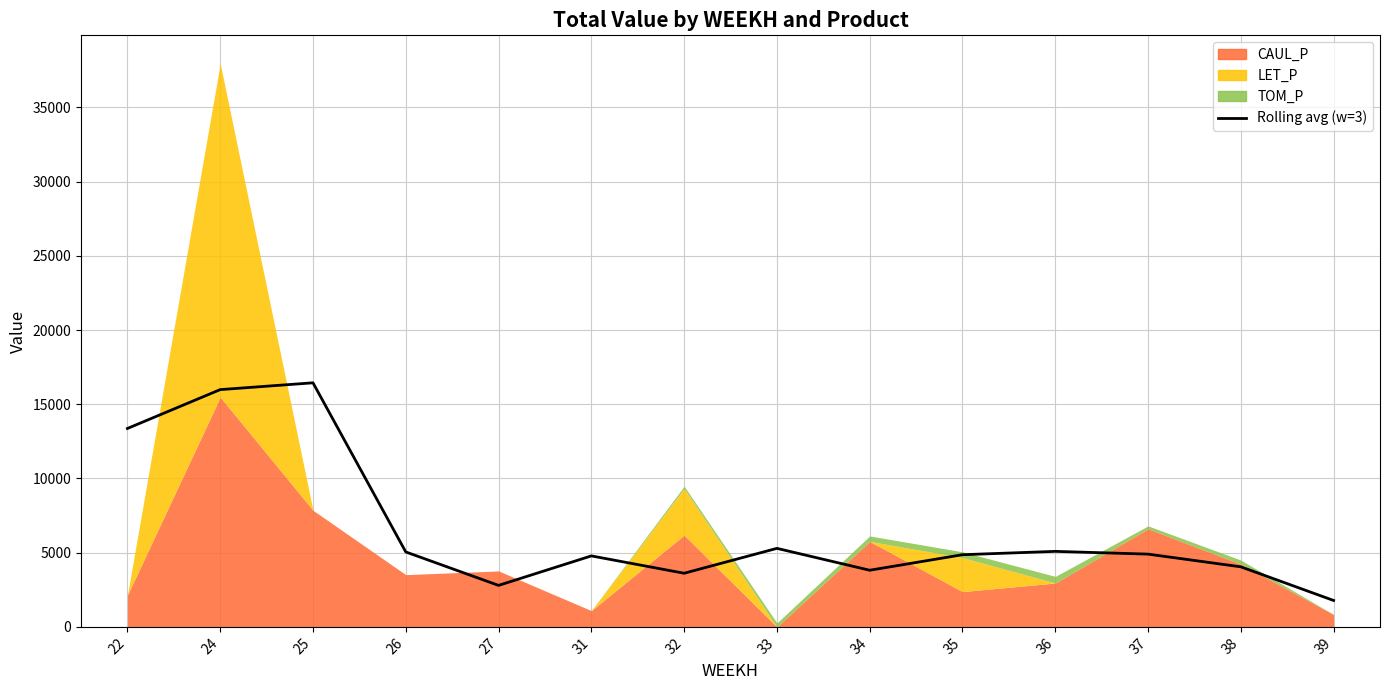

Which label corresponds to the largest value in the chart?

25